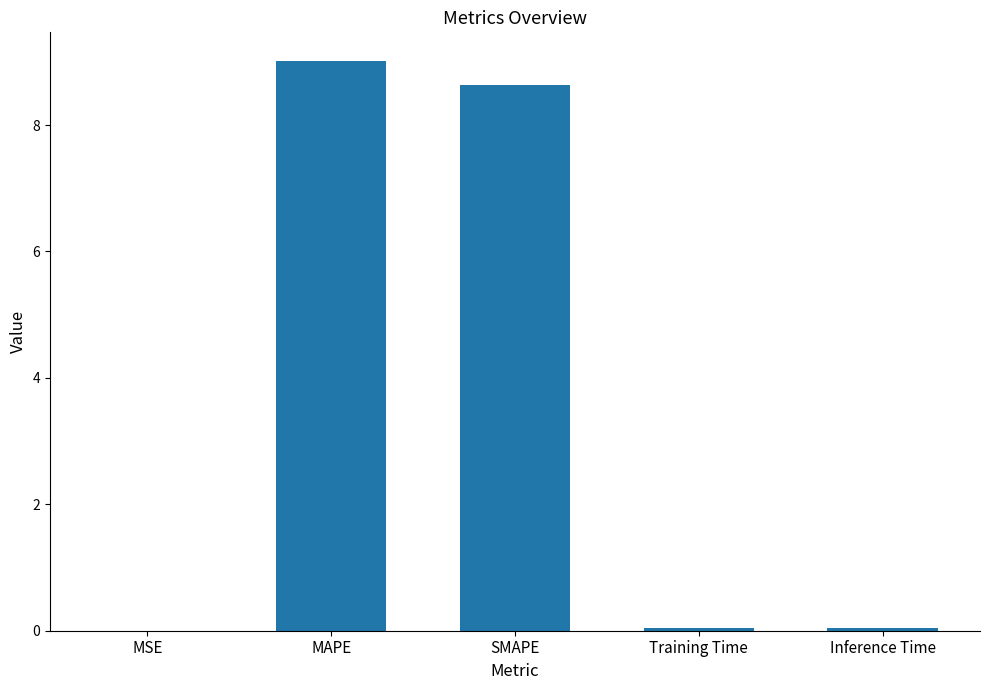

What is the greatest value displayed?

9.0